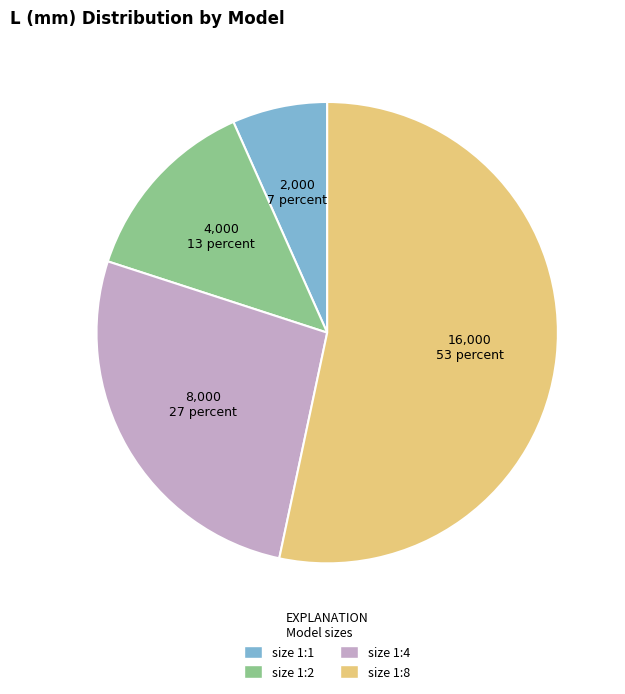

The size 1:1 slice represents 1% of the pie. True or false?

False